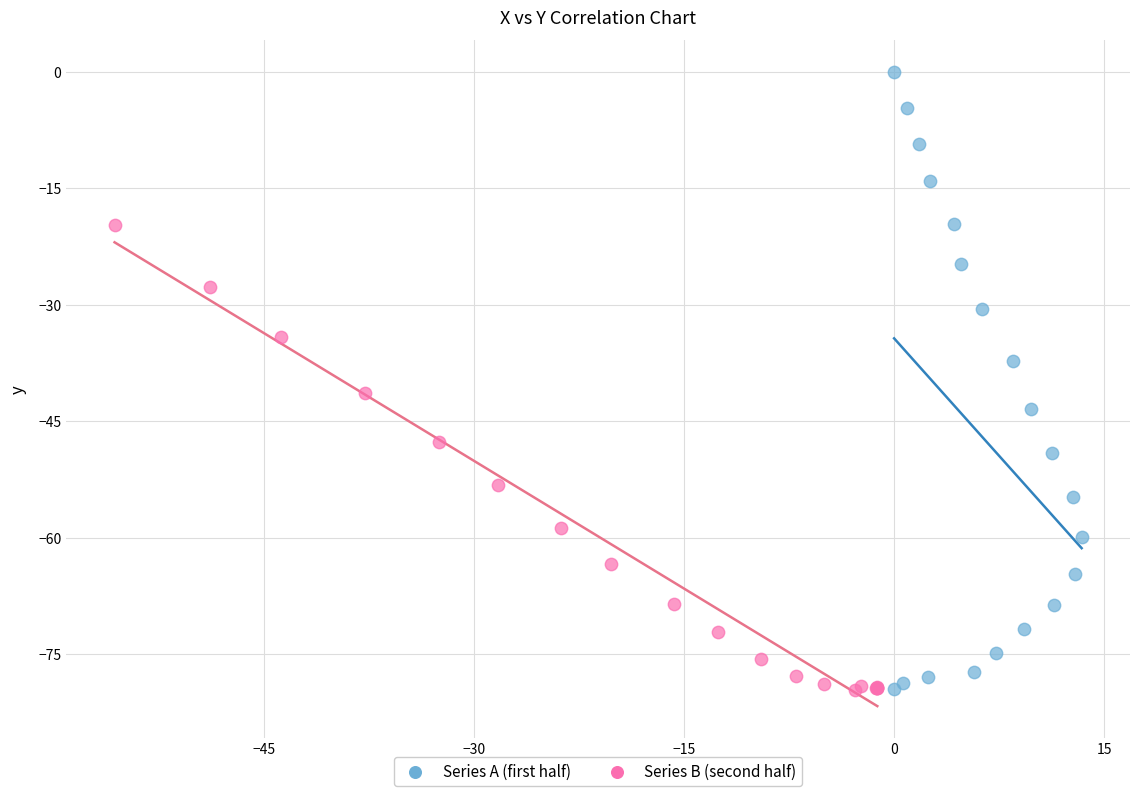

Which series contains the highest Y value?

Series A (first half)